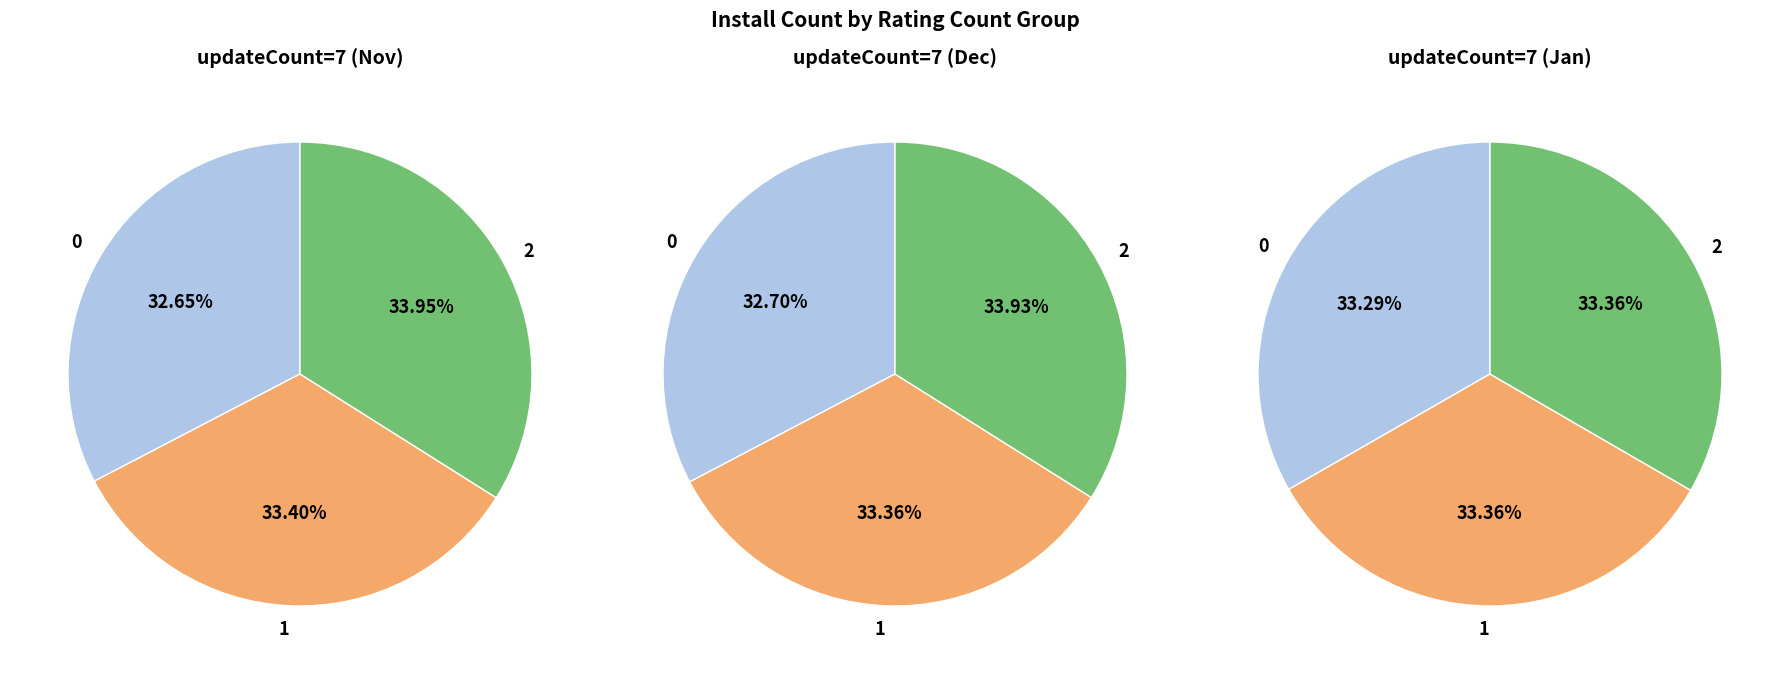

The 2024-12-28 slice represents 23% of the pie. True or false?

False